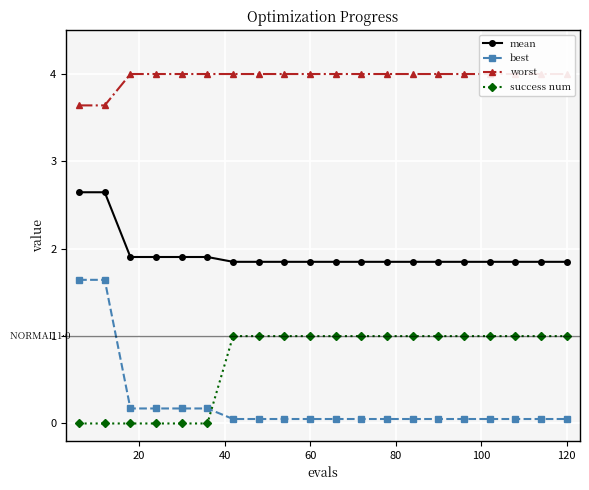

True or false: best has more than 0 points higher than both neighbors.

False